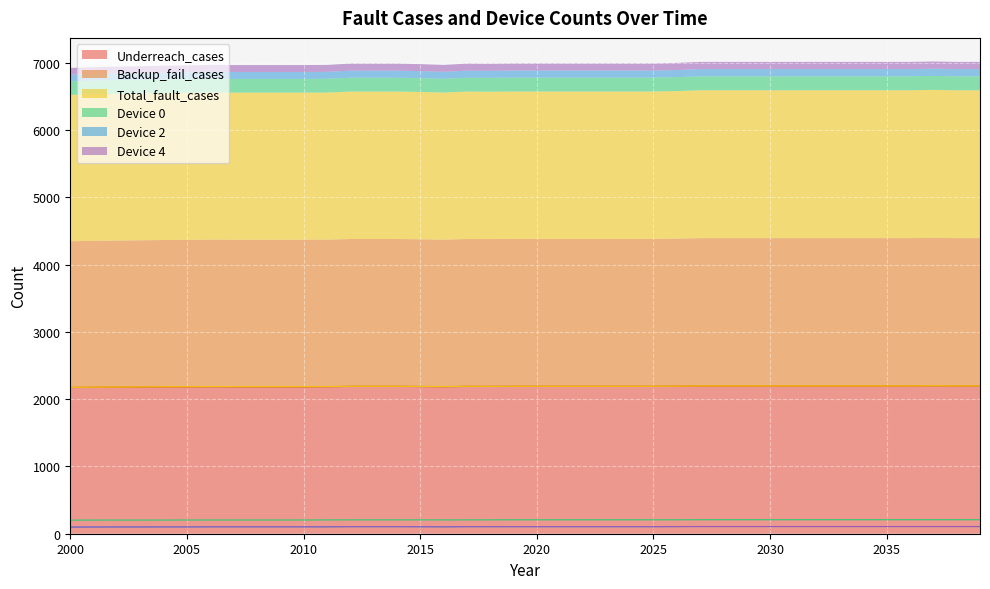

What is the difference between the maximum and second lowest values in the Device 0 series?

5